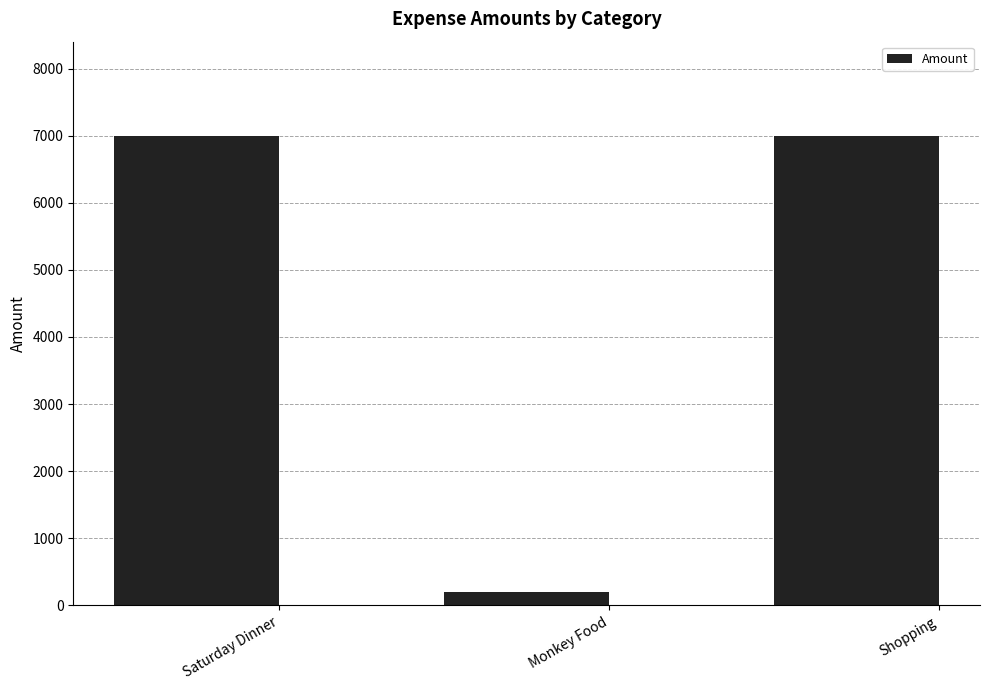

True or false: the data shows 7000 at Shopping.

True